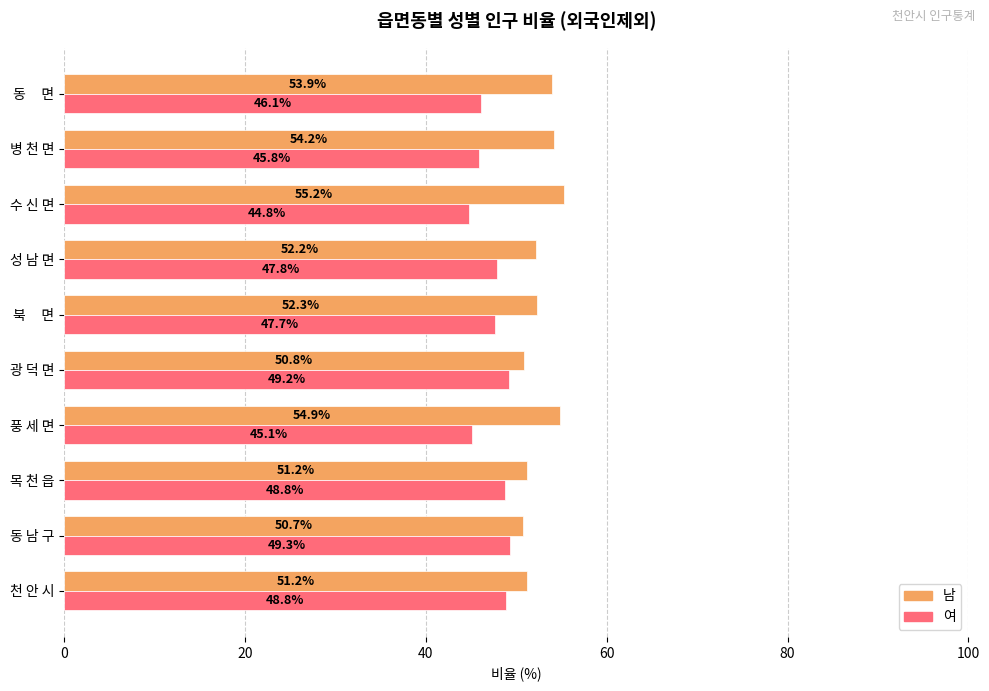

At how many categories does at least one series exceed 52?

6